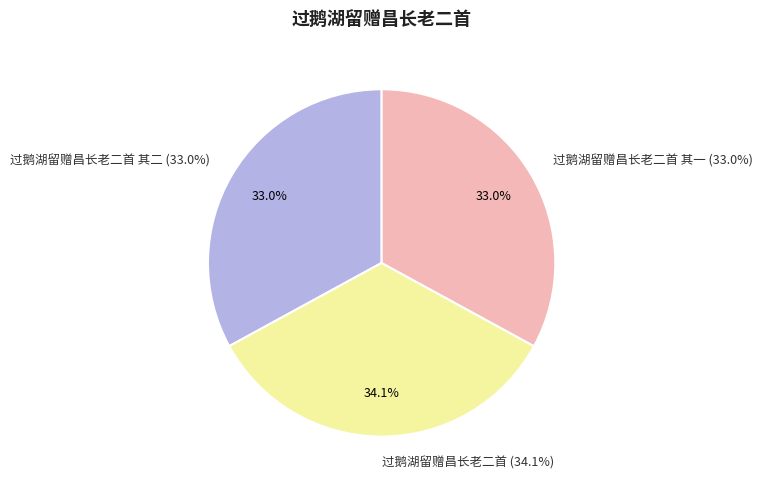

Which category has the biggest portion of the pie?

过鹅湖留赠昌长老二首